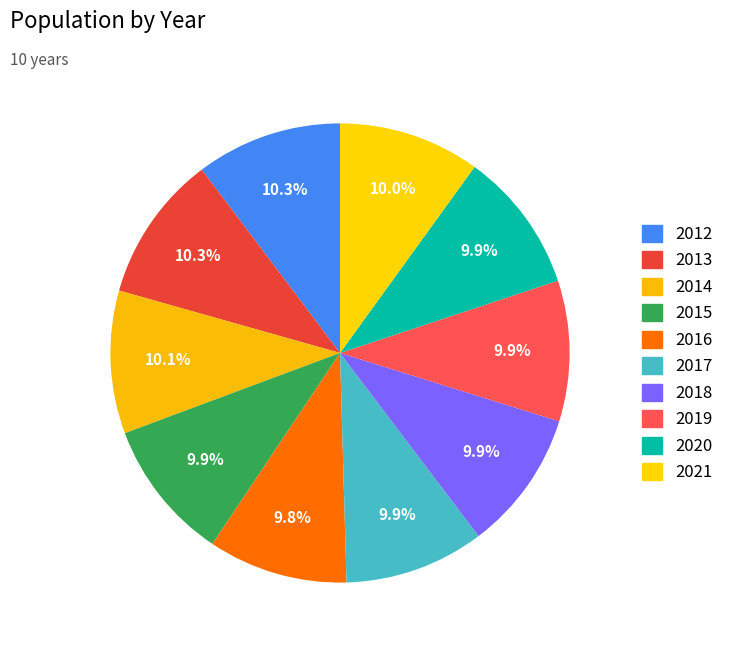

Is there any slice that represents more than half of the pie?

No